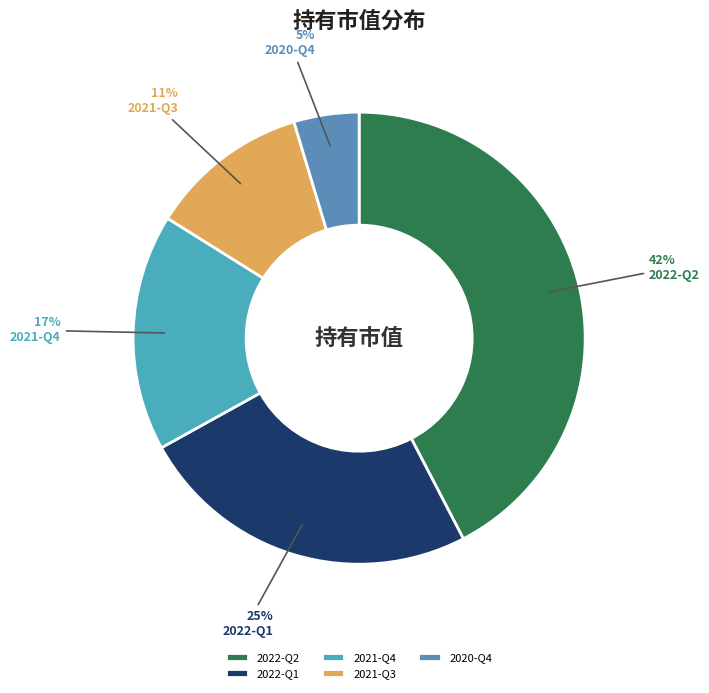

What percentage do 2022-Q1 and 2021-Q4 together represent?

41.5%